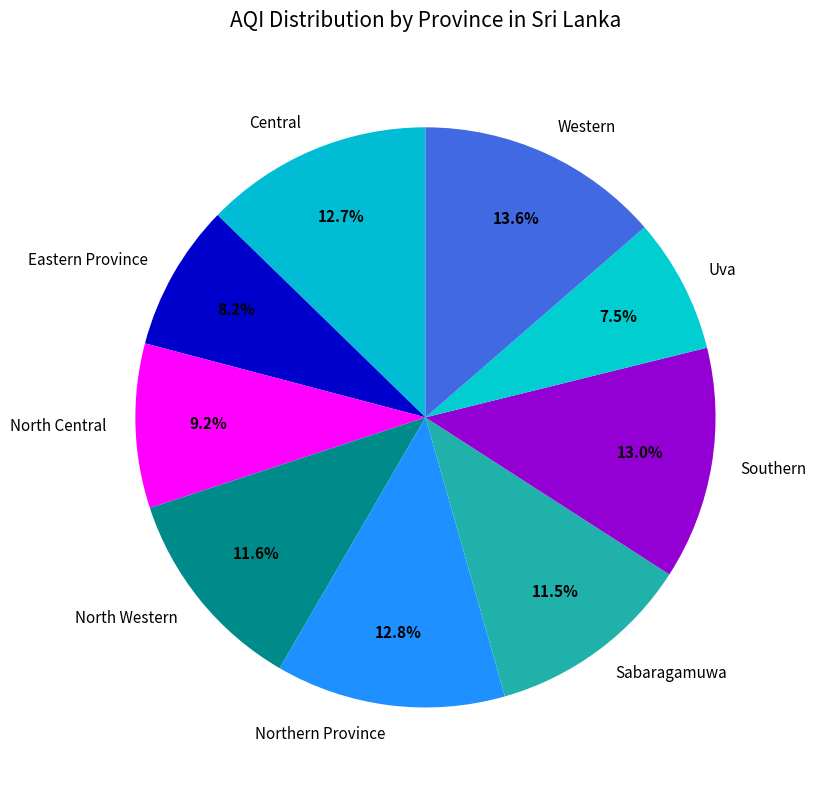

Does Western account for over 50% of the chart?

No